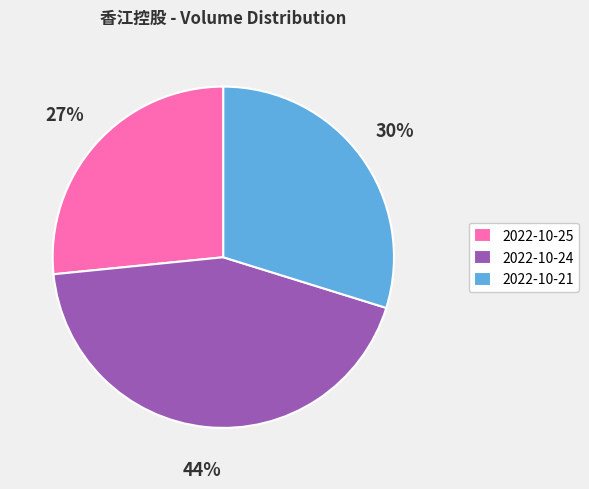

To the nearest percent, what percentage of the pie is 2022-10-25?

27%